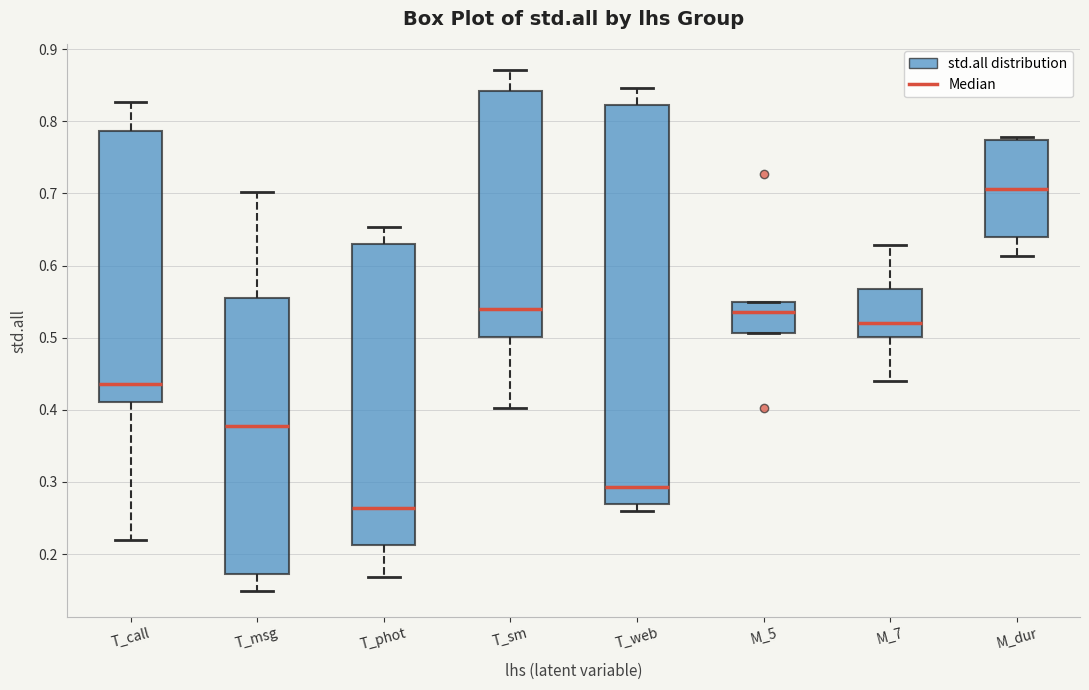

Where is the upper edge of the box for M_5 on the y-axis? The values are not printed on the chart, so give them approximately, as read against the axis.

0.55